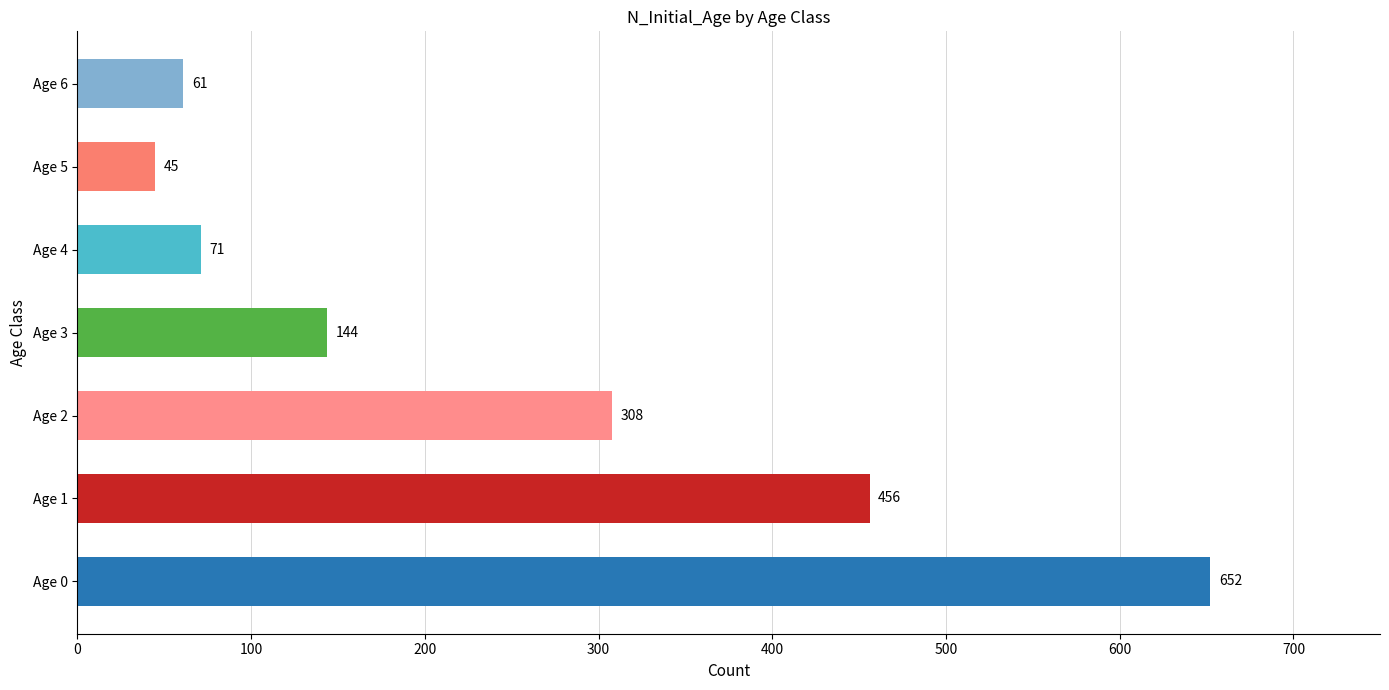

Approximately how many times larger is the value at Age 2 compared to Age 1?

0.7